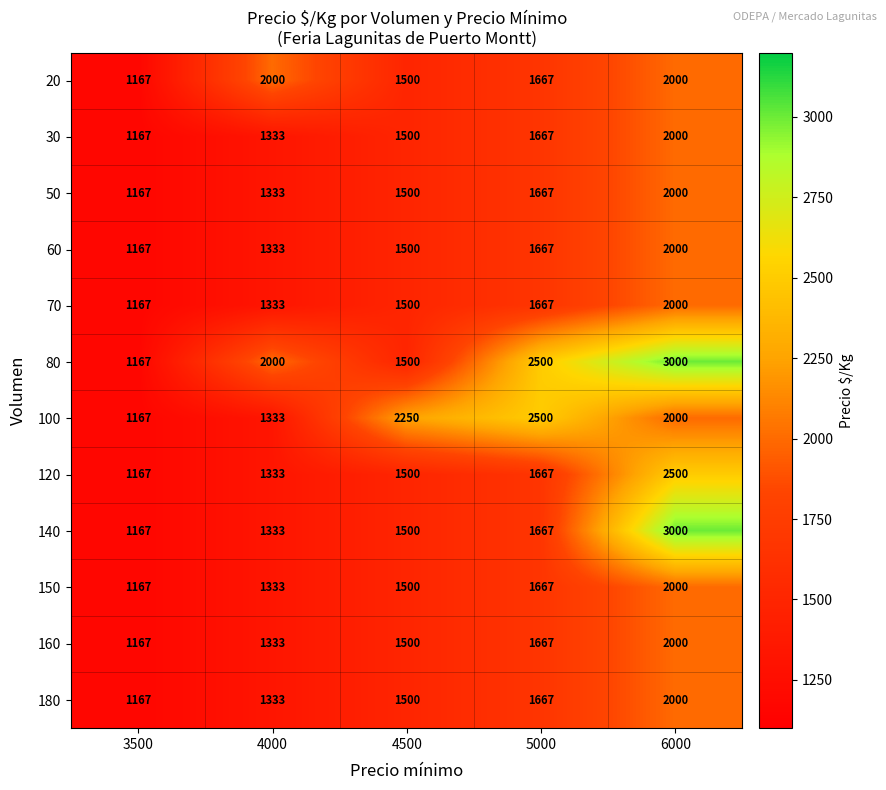

What is the minimum value shown in the chart?

1167